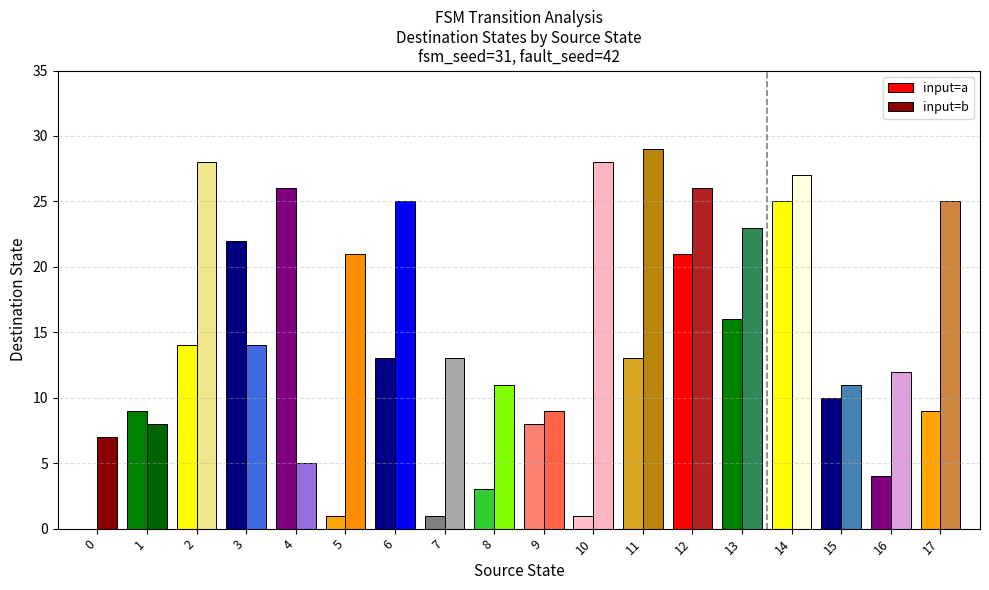

Reading left to right, list all the values displayed in this chart.

input=a: 0	9	14	22	26	1	13	1	3	8	1	13	21	16	25	10	4	9
input=b: 7	8	28	14	5	21	25	13	11	9	28	29	26	23	27	11	12	25